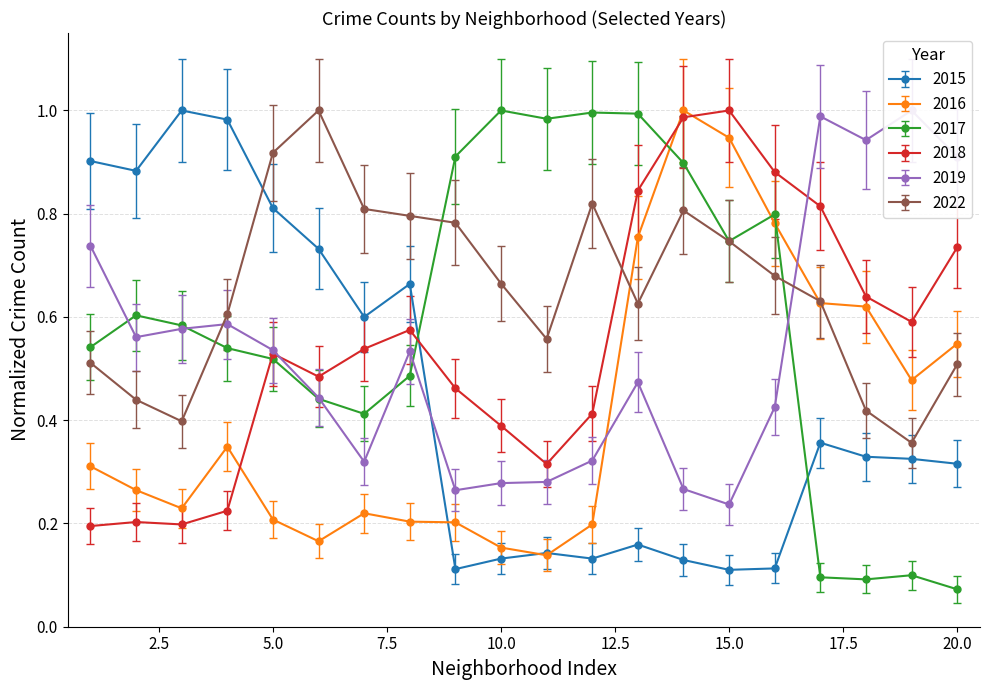

The 2015 series shows 0.1 at 20.0. True or false?

False